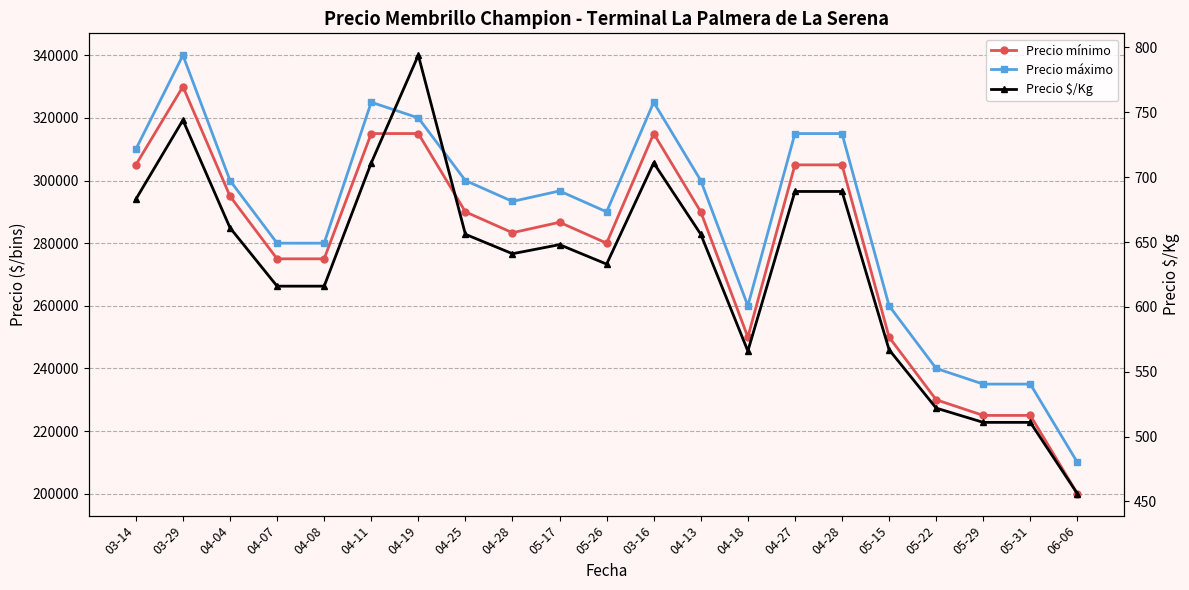

How many values in the Precio máximo series are below 296667?

10